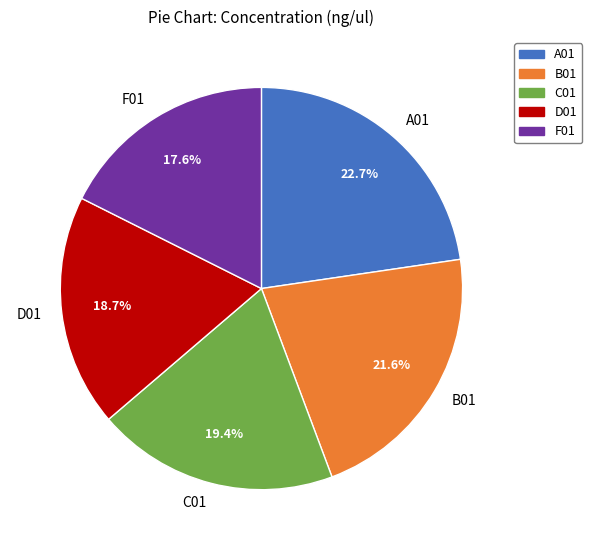

To the nearest percent, what portion does F01 represent?

18%